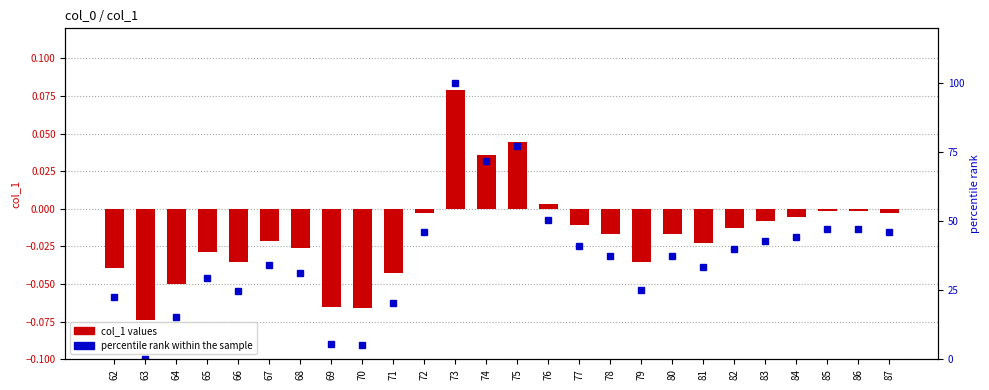

Which series has the largest range (max minus min)?

percentile rank within the sample